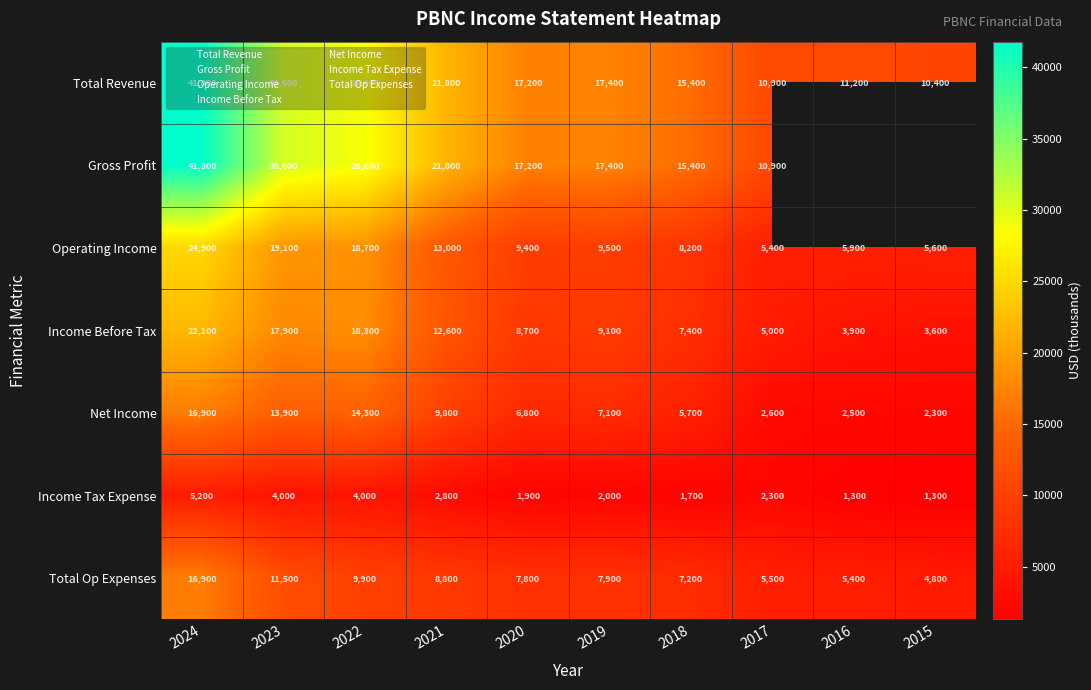

Which series changed the most between 2024 and 2016?

Total Revenue